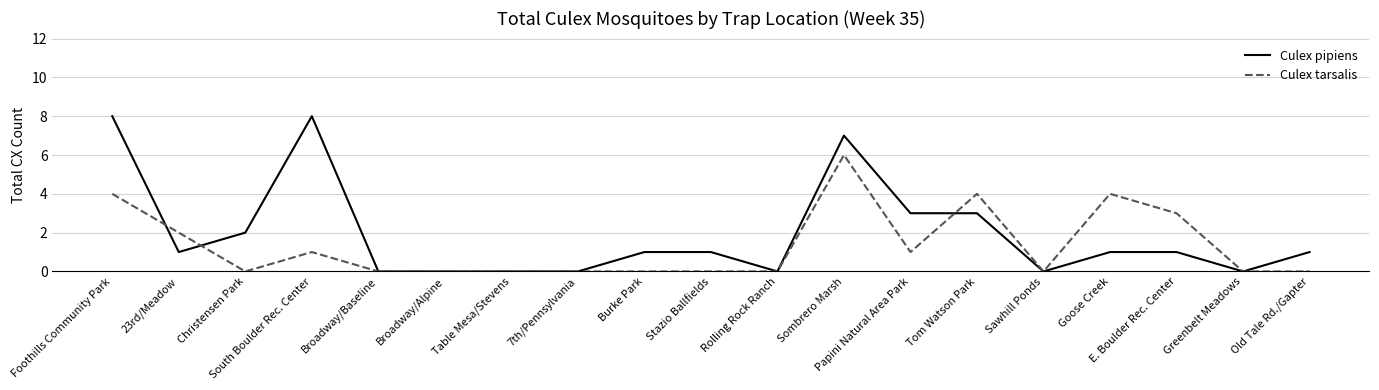

Between Christensen Park and Broadway/Alpine, which series saw the biggest shift?

Culex pipiens